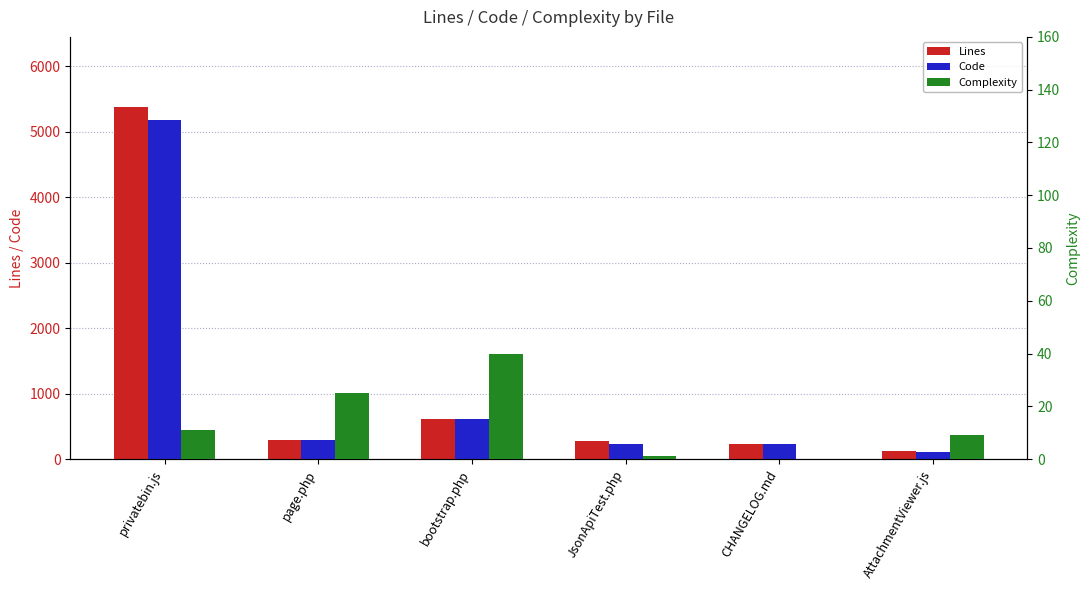

Where is Complexity nearest to the value 20?

page.php